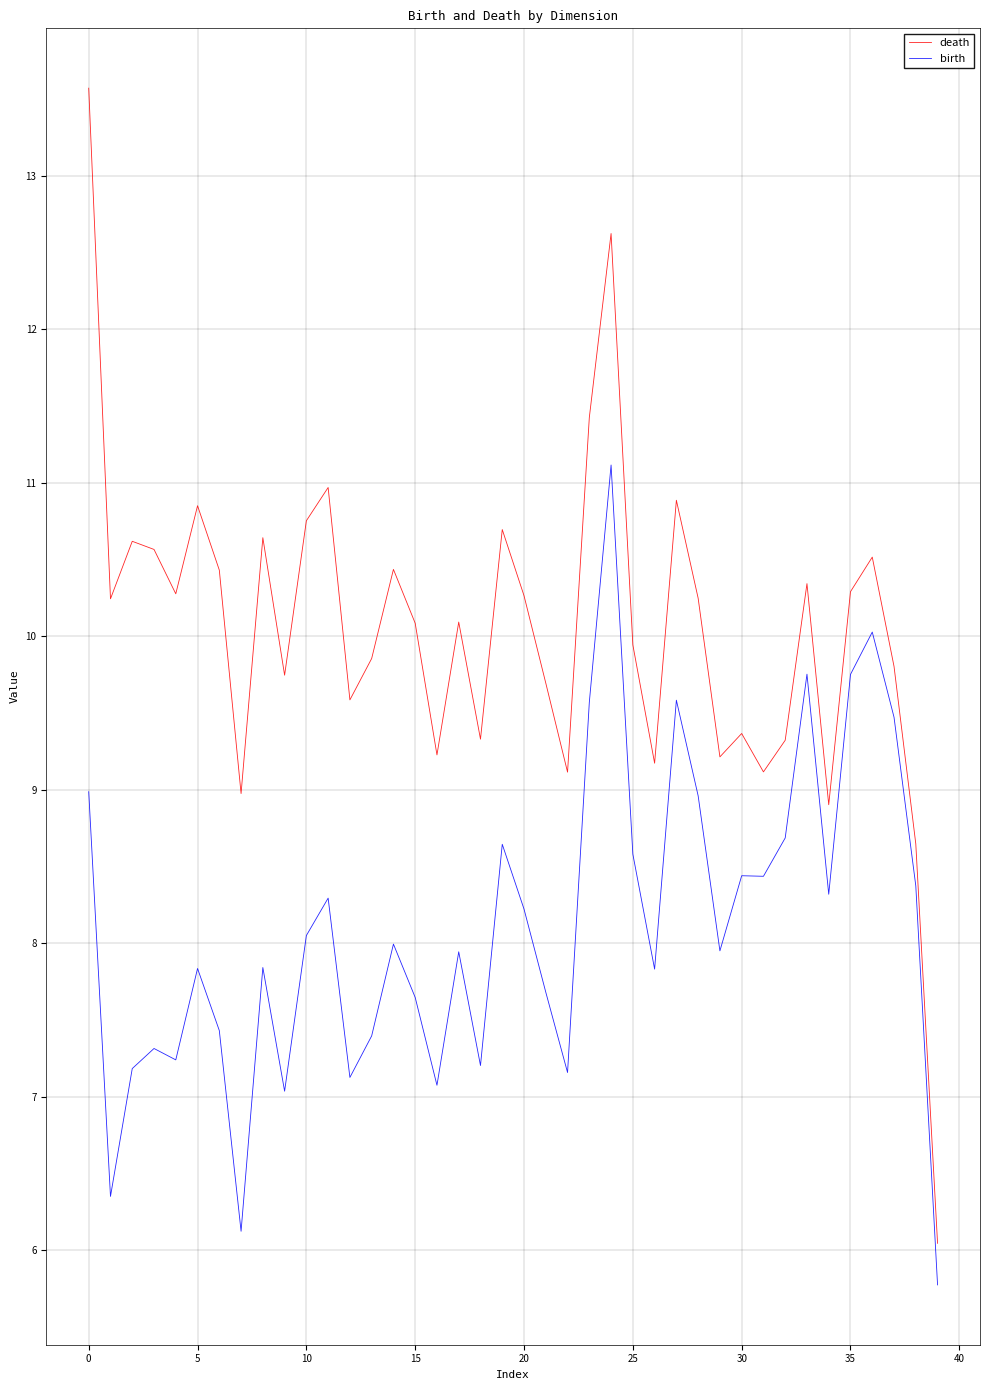

True or false: birth and death intersect in this chart.

False